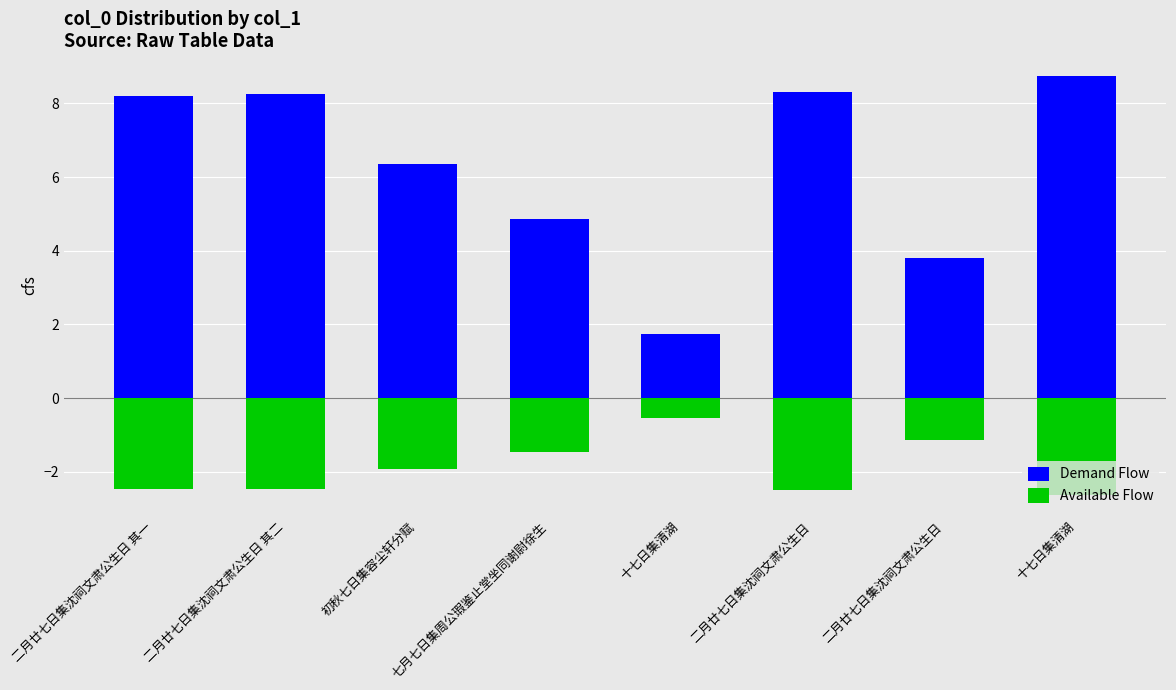

What is the difference between the Demand Flow values at 二月廿七日集沈祠文肃公生日 其一 and 二月廿七日集沈祠文肃公生日?

0.1